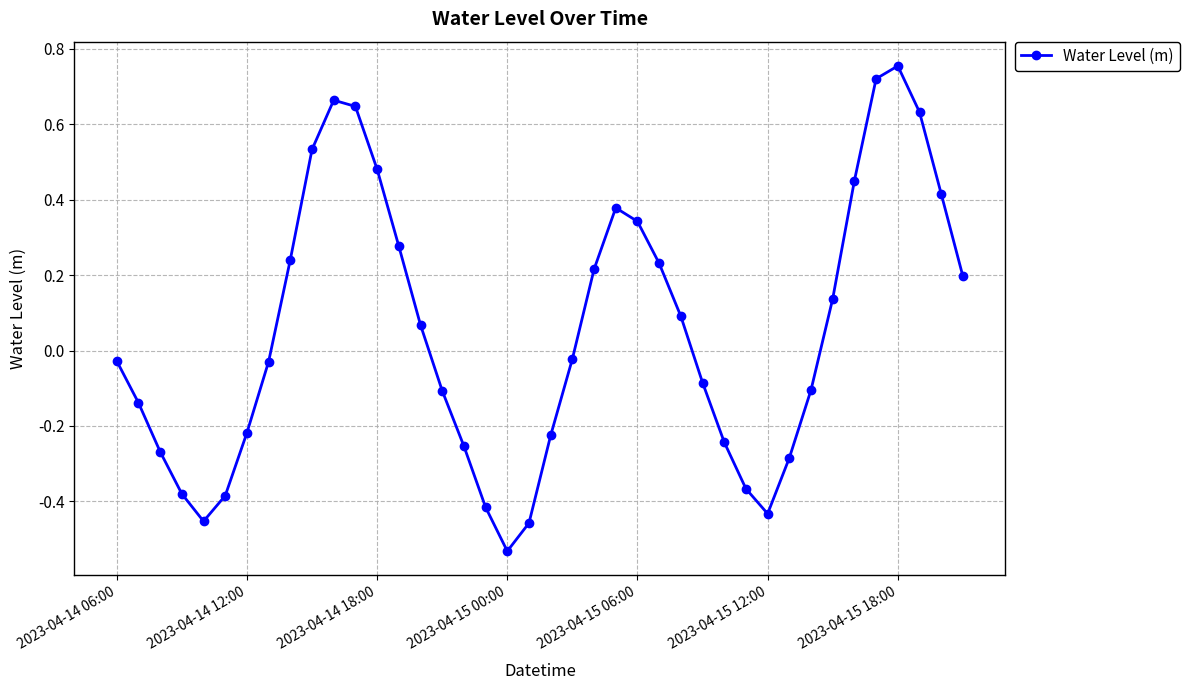

What is the sum of all values?

2.0